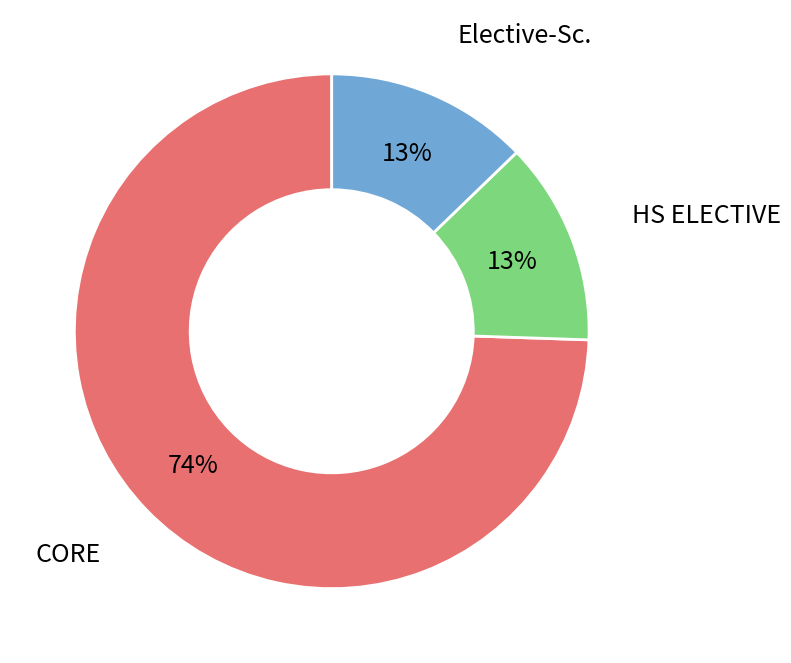

Is there a majority slice in this chart?

Yes